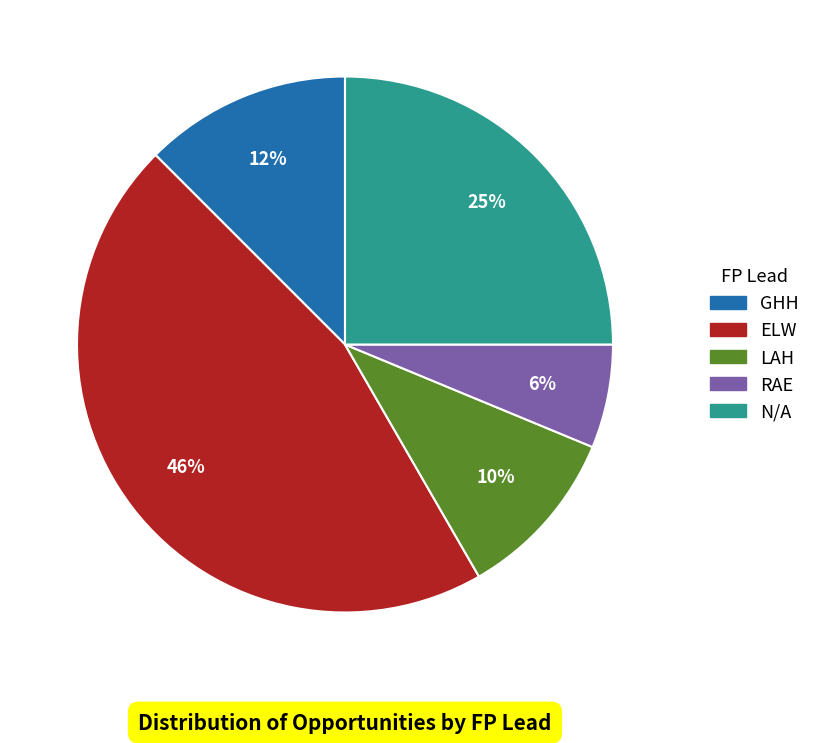

Is it true that LAH is 10% of the pie?

True